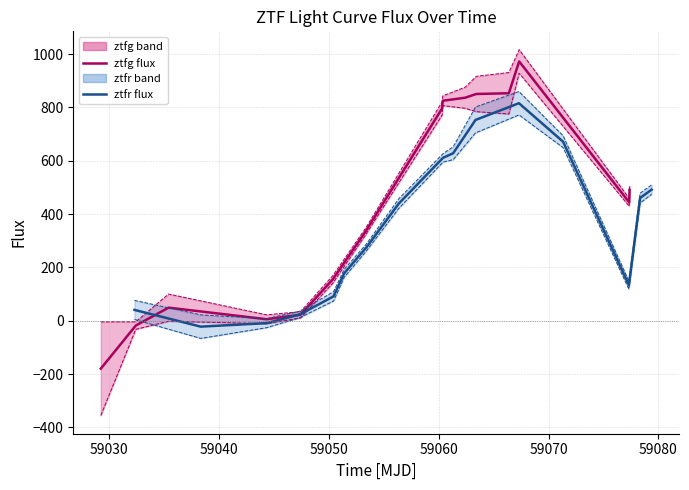

The value of ztfg at 59040 is 73.1. True or false?

False